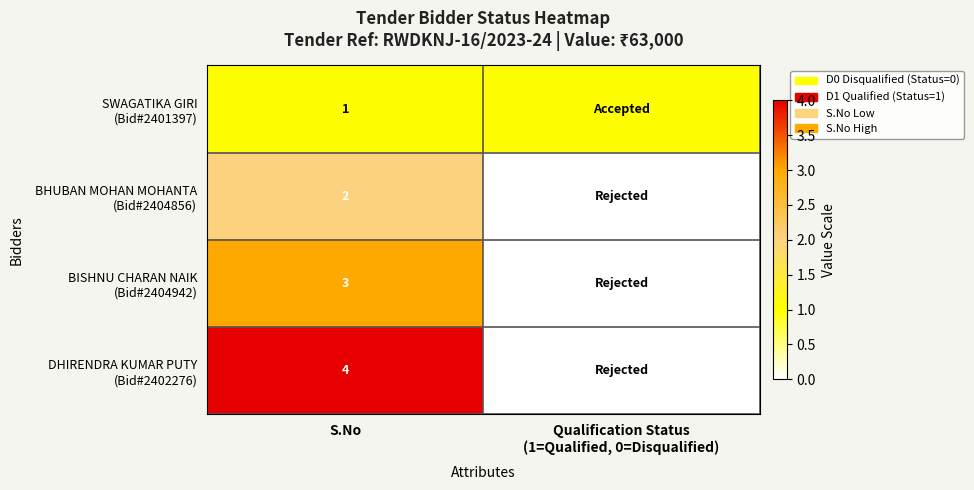

What is the spread (max minus min) of values at S.No?

3